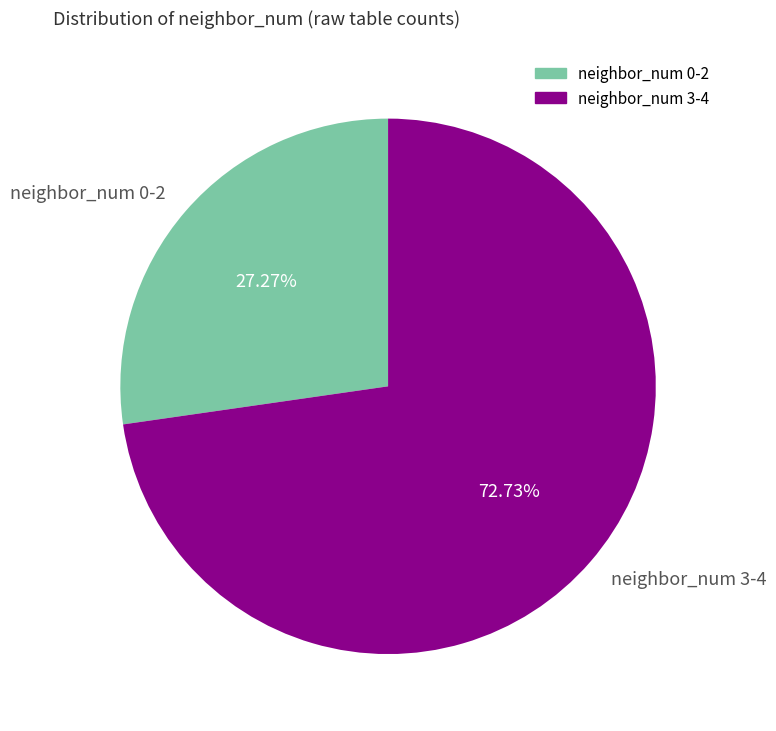

Does any single category account for the majority?

Yes